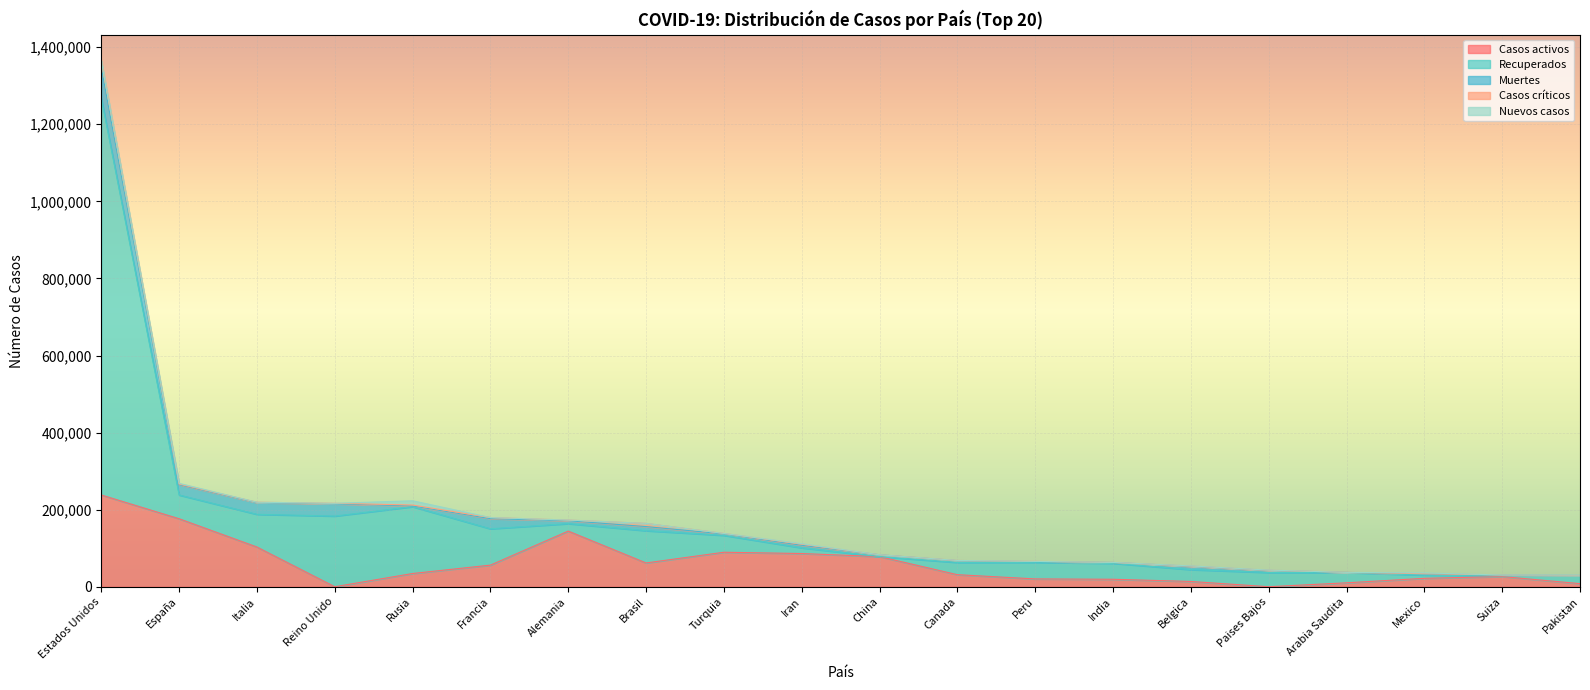

What is the sum of the Casos activos values at China and Peru?

98366